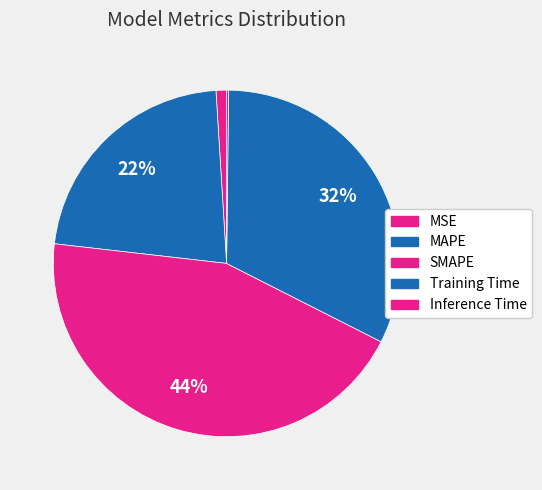

Does Training Time represent more than half of the total?

No